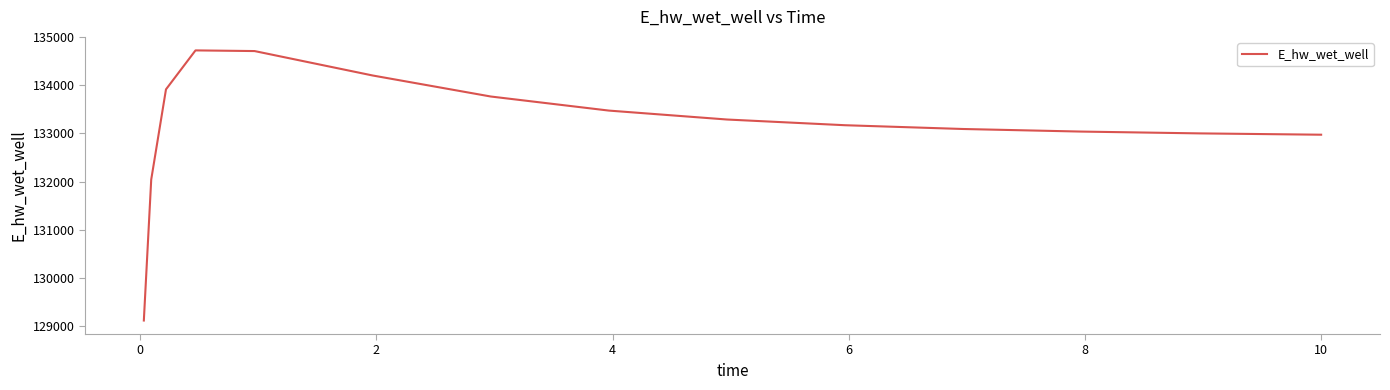

What is the difference between the maximum and minimum values?

5621.0